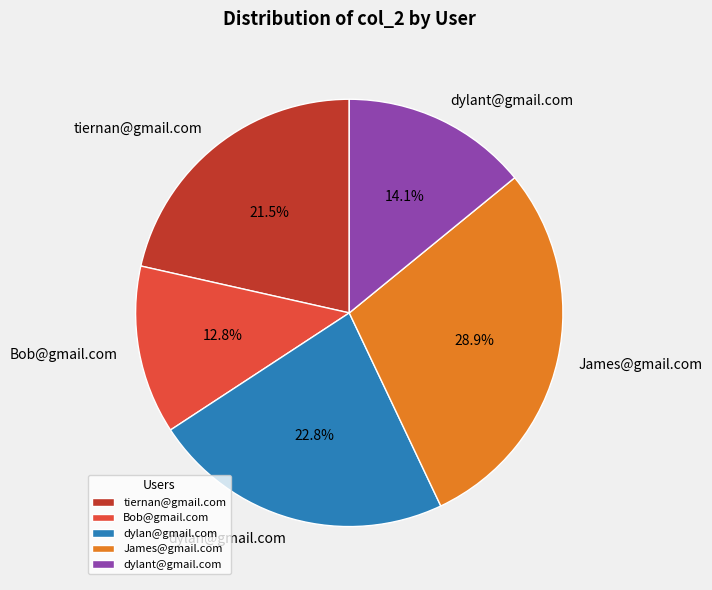

To the nearest percent, what portion does dylant@gmail.com represent?

14%